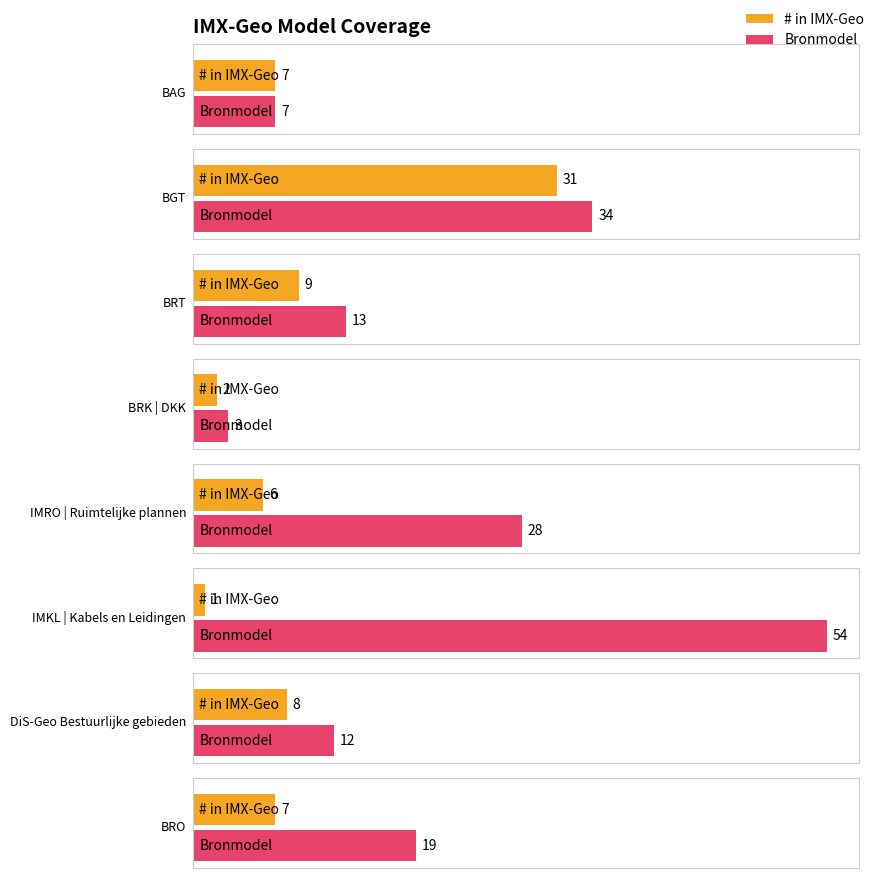

What position from the left is BAG?

1